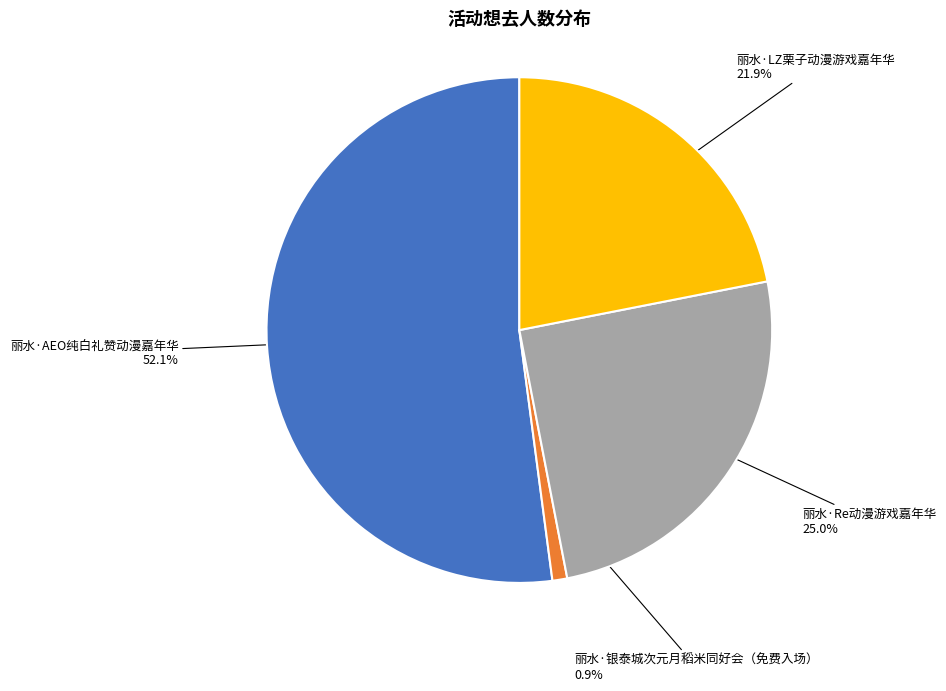

The 丽水·Re动漫游戏嘉年华 slice represents 13% of the pie. True or false?

False